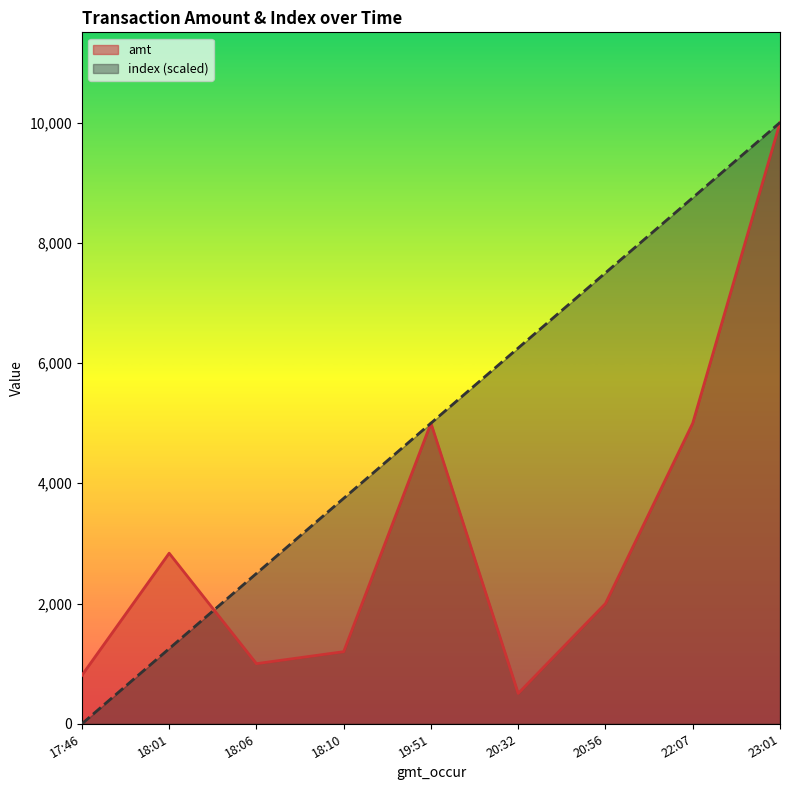

What position from the right is 20:56?

3